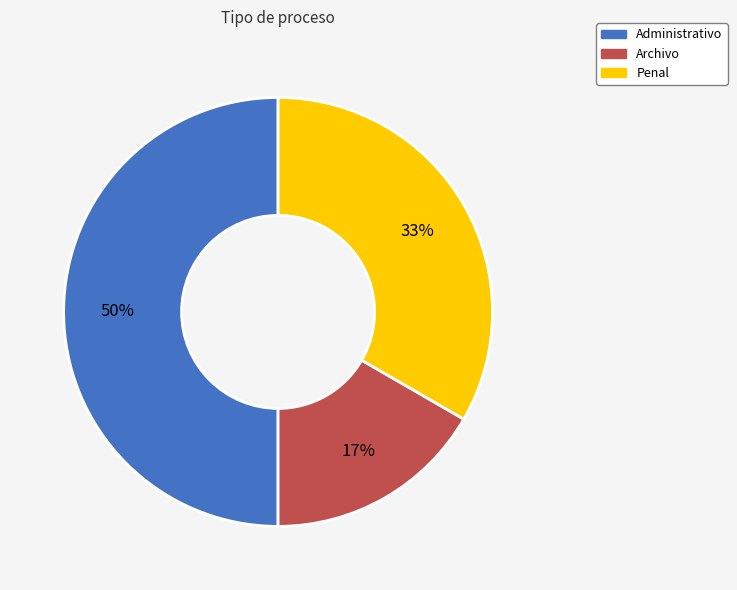

Is Penal the majority of the pie?

No